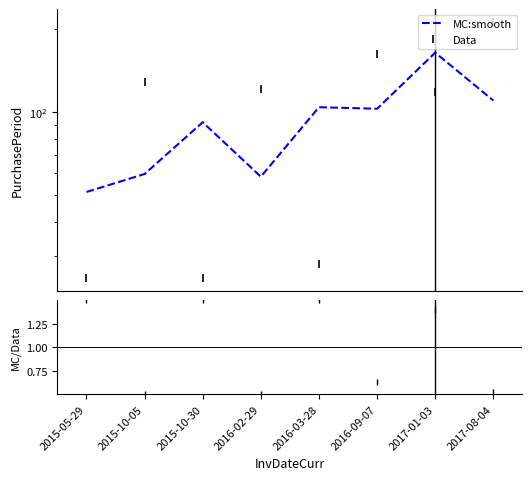

At how many categories does at least one series exceed 23?

8